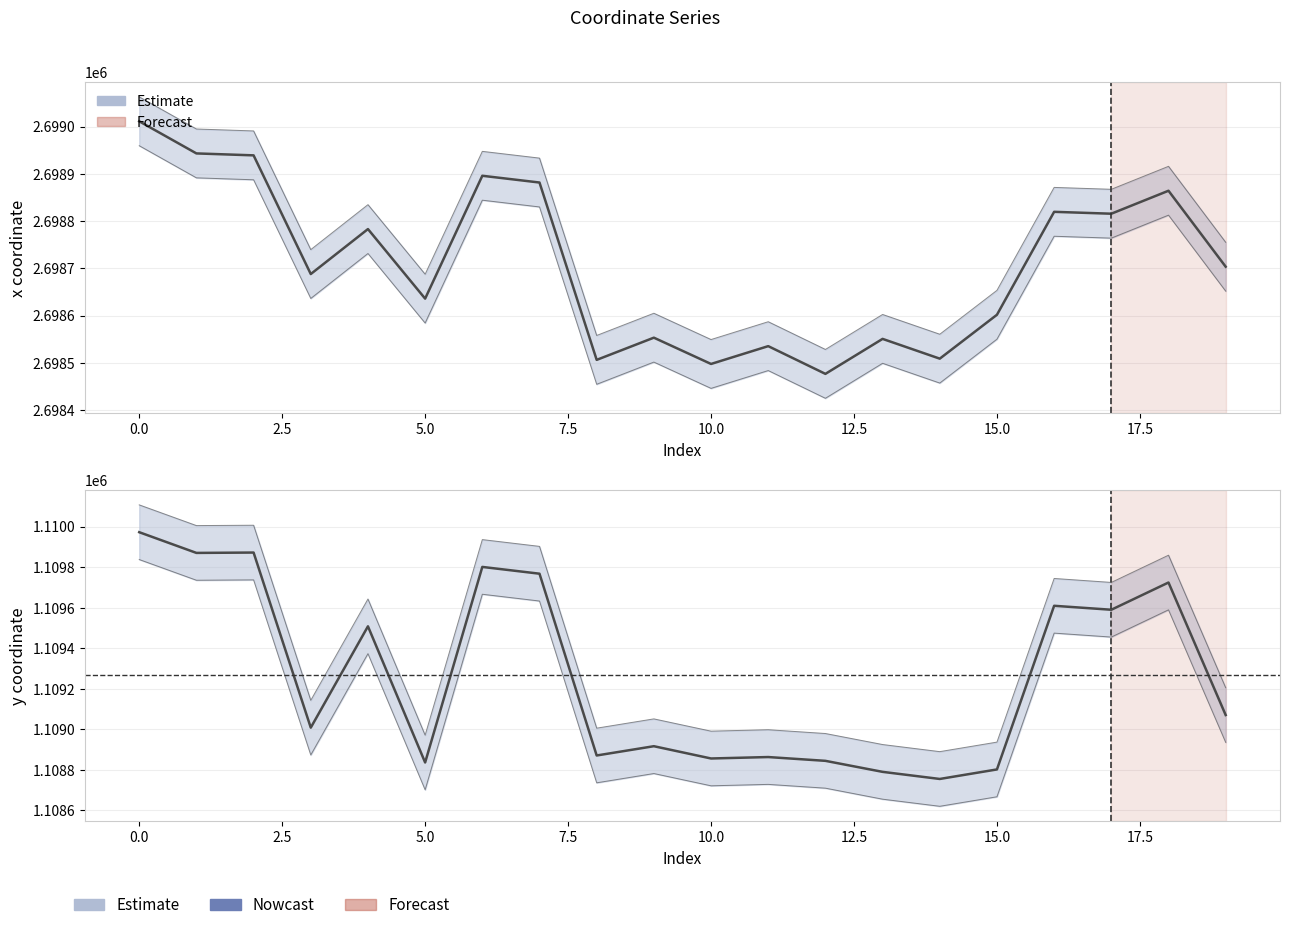

Which series has the largest range (max minus min)?

y coordinate